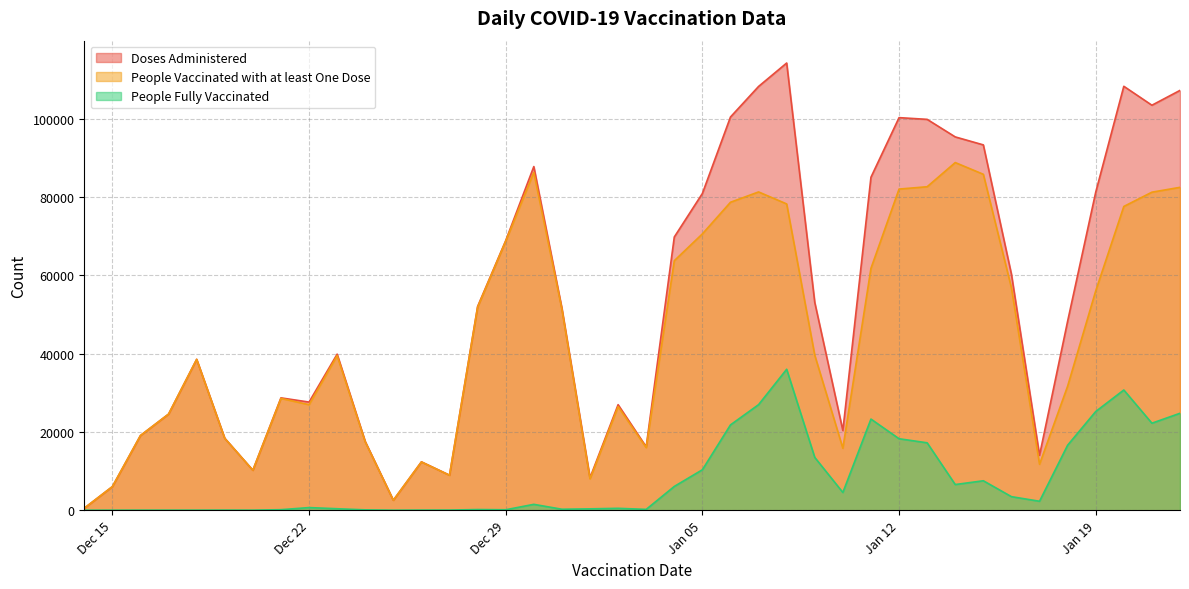

Reading right to left, extract all data points from this chart.

Doses Administered: 107195	103408	108243	81201	48262	14016	60247	93280	95317	99799	100238	85016	20347	53051	114182	108203	100401	80879	69760	16180	26947	8275	51557	87746	68830	52019	8952	12351	2552	17540	39846	27612	28687	10213	18374	38526	24549	19072	6027	514
People Vaccinated with at least One Dose: 82444	81204	77560	56003	31673	11727	56787	85773	88767	82595	81997	61763	15820	39577	78204	81268	78632	70555	63711	15980	26469	8006	51332	86248	68712	51849	8919	12324	2552	17451	39467	26939	28551	10203	18348	38517	24542	19070	6027	514
People Fully Vaccinated: 24754	22217	30696	25203	16596	2289	3462	7520	6557	17212	18252	23272	4533	13479	35988	26952	21784	10333	6071	213	484	350	251	1501	118	173	33	28	1	90	380	674	137	12	26	12	13	12	6	2